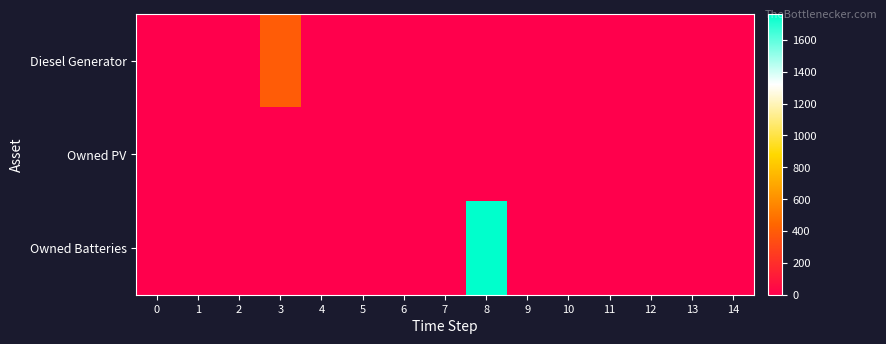

How many distinct data groups are displayed?

3